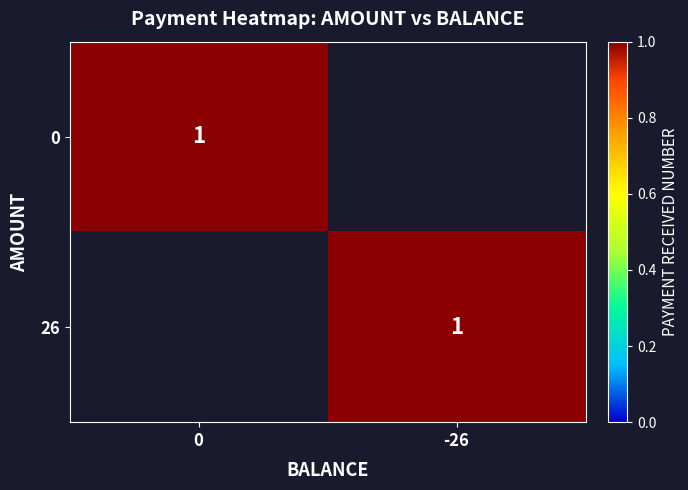

What is the highest value of the 26 series?

1